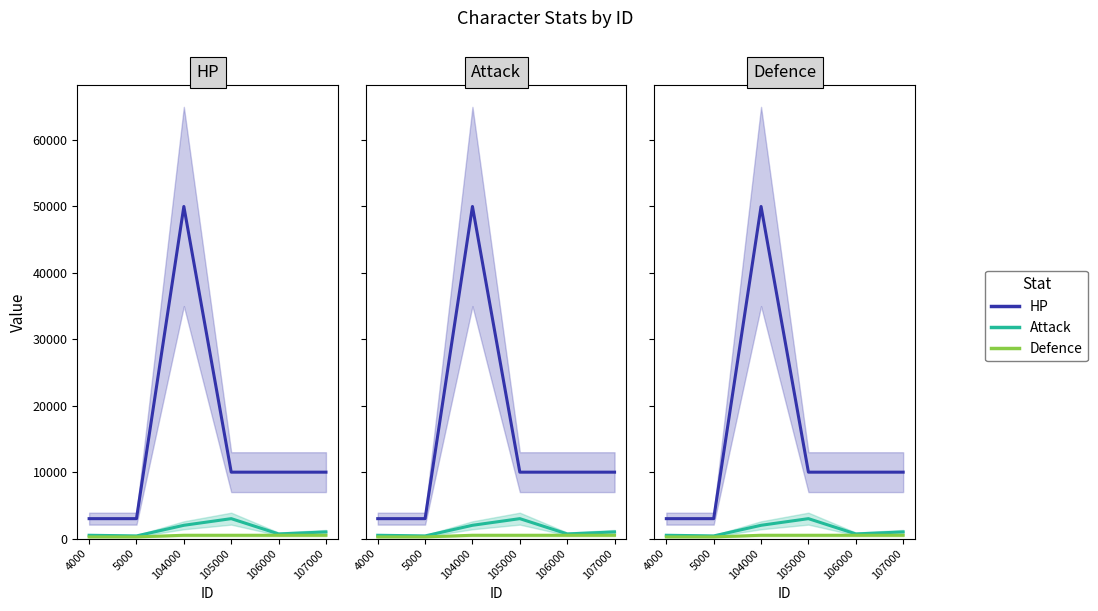

Is this an area chart (filled region under the line)?

No